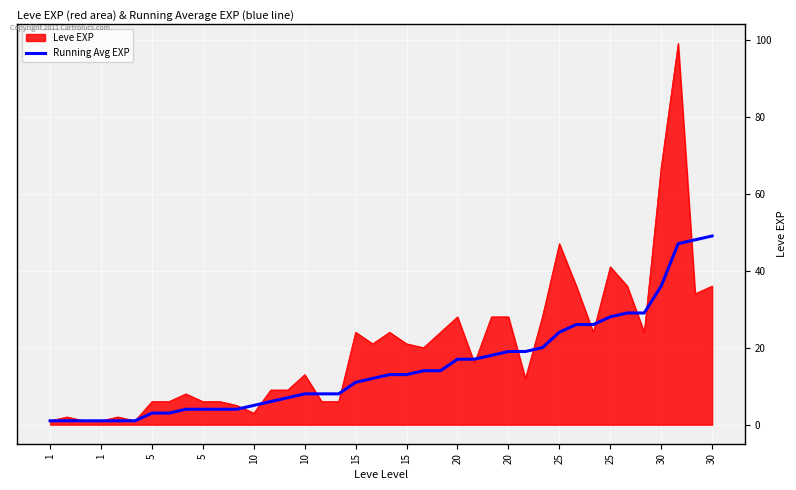

What is the minimum value shown in the chart?

1